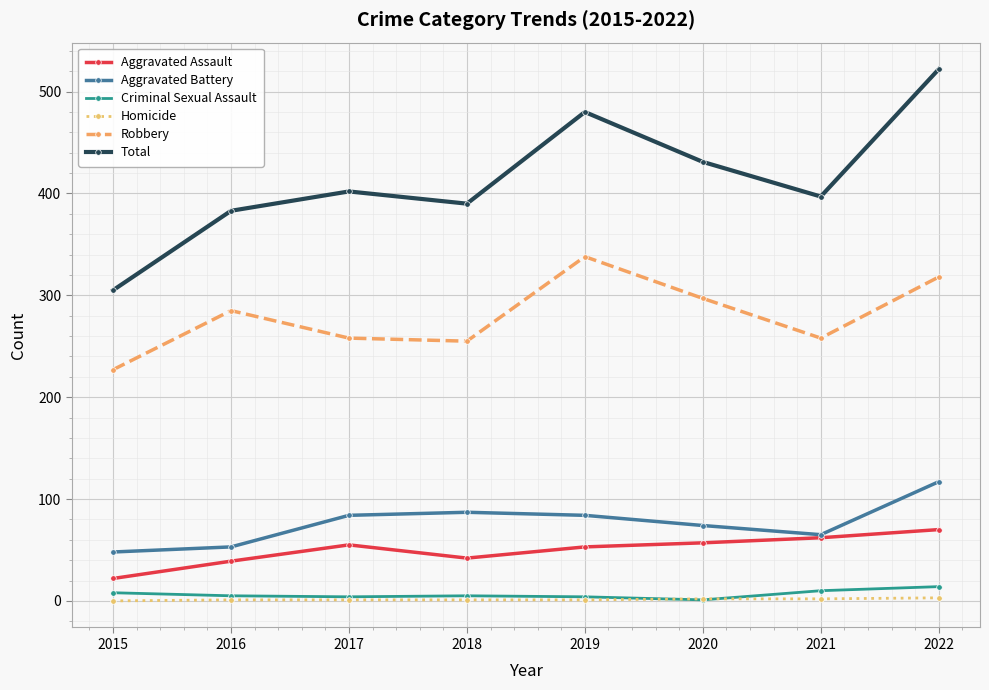

True or false: Total and Criminal Sexual Assault cross at least once.

False